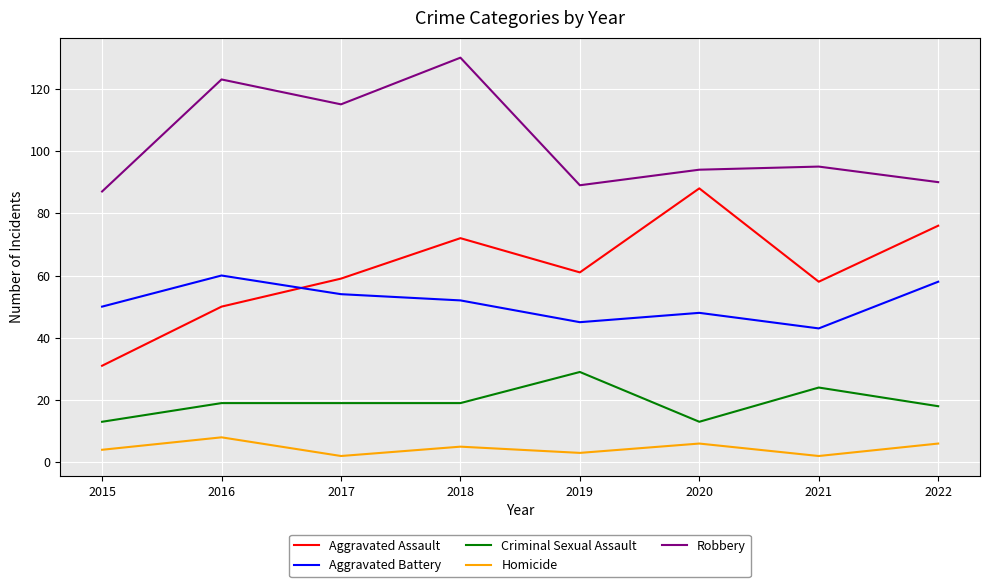

Rank the series at 2022 from highest to lowest value.

Robbery, Aggravated Assault, Aggravated Battery, Criminal Sexual Assault, Homicide